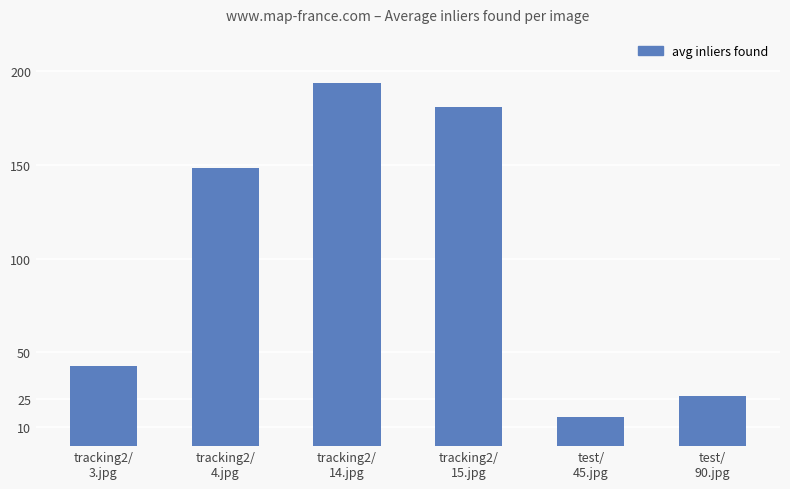

What is the difference between the maximum and second lowest values?

167.2